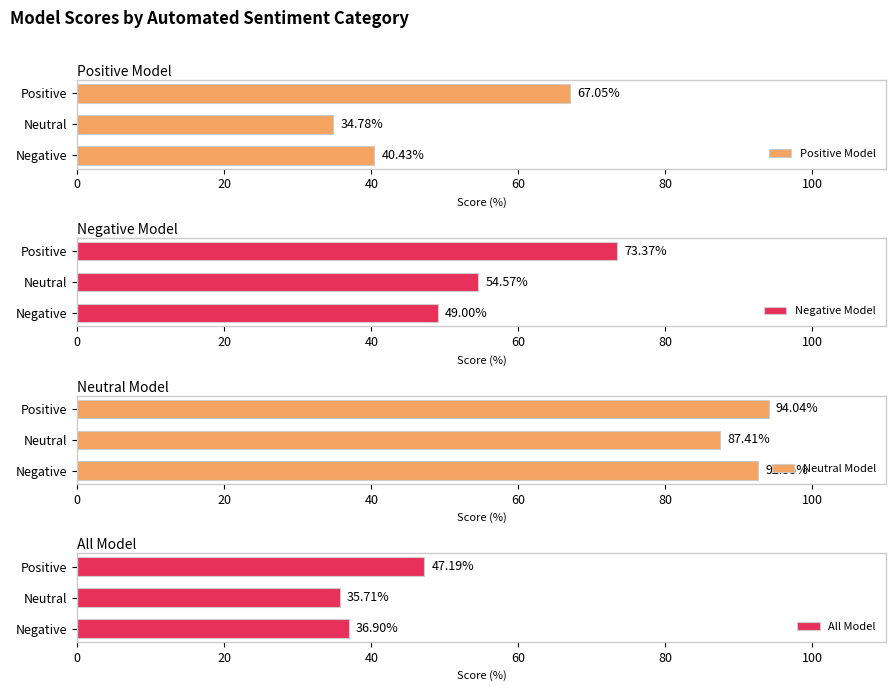

What are all the series names shown in the legend?

Positive Model, Negative Model, Neutral Model, All Model